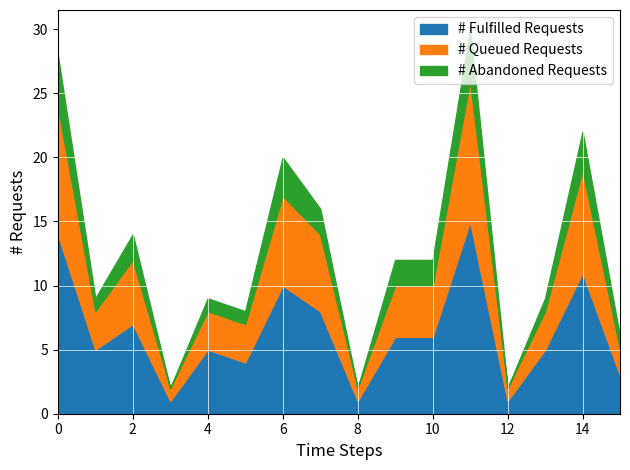

True or false: # Fulfilled Requests has a value of 2 at 8.

False